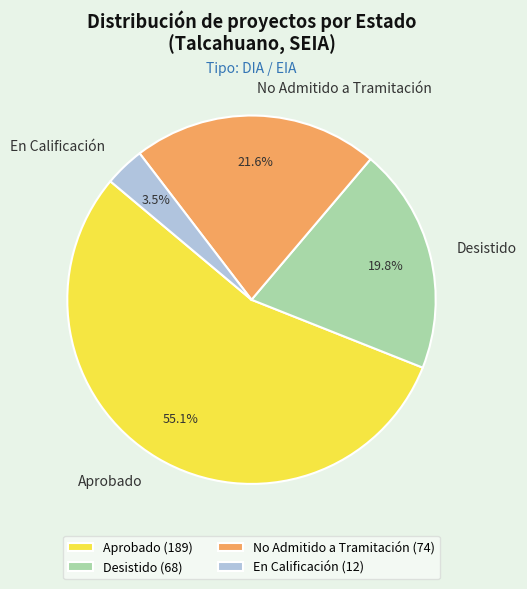

How many slices are in this pie chart?

4